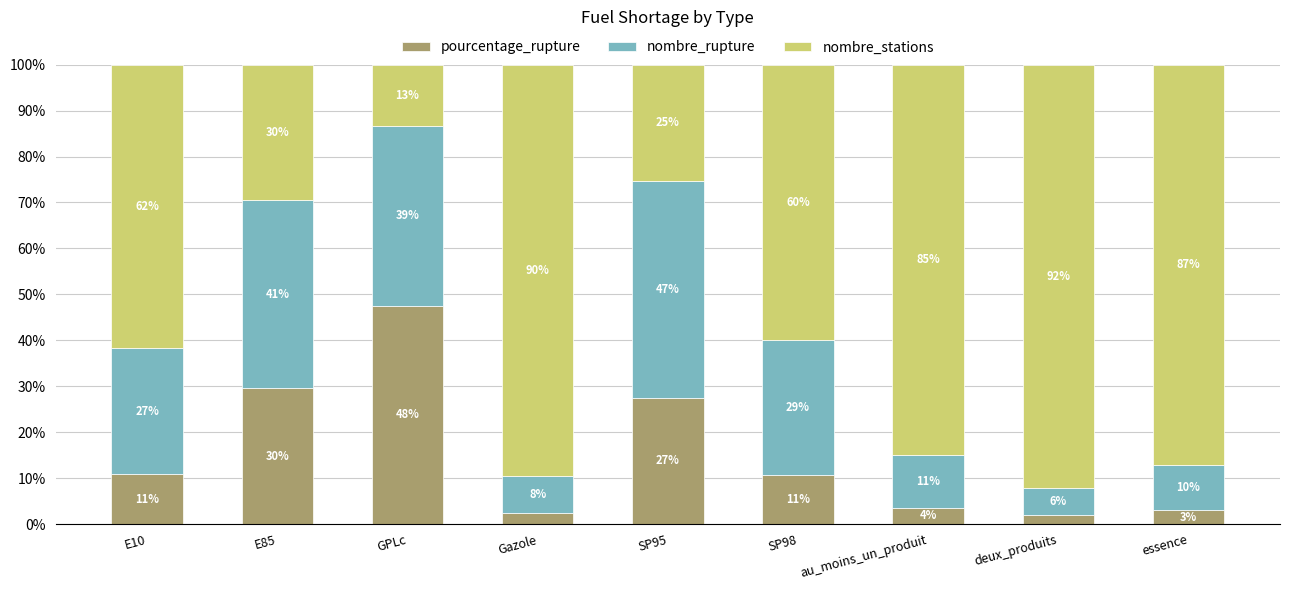

Are the bars horizontal?

No